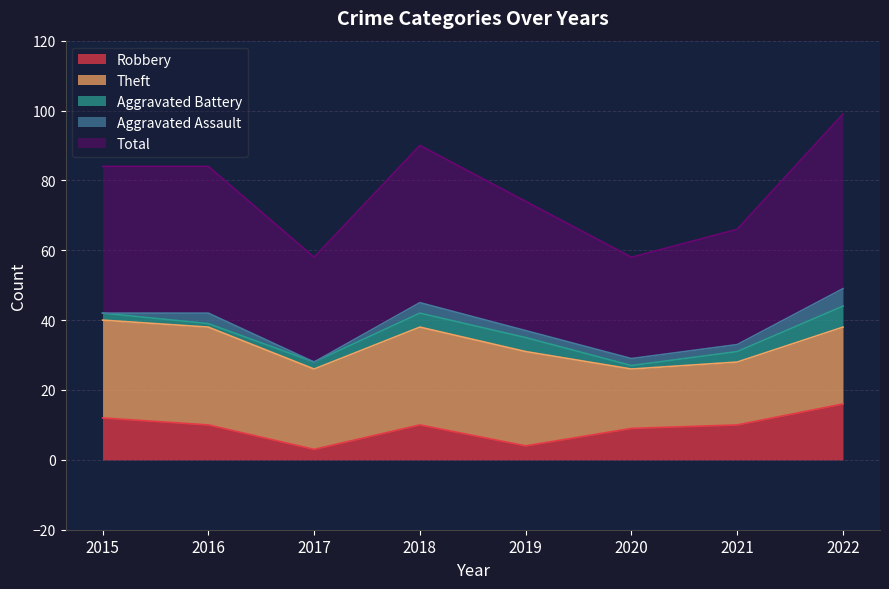

How many values in the Robbery series are below 10?

3